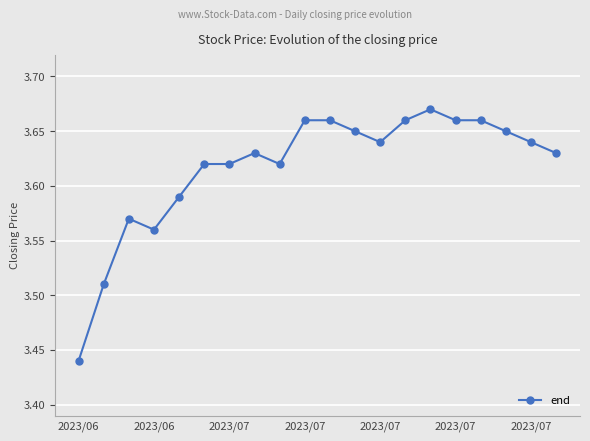

True or false: there are more than 1 points higher than both neighbors.

True